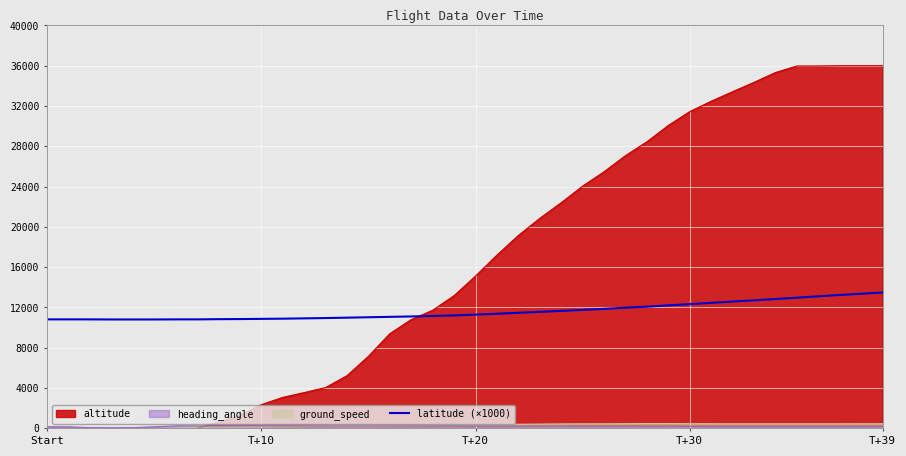

What is the greatest value displayed?

36000